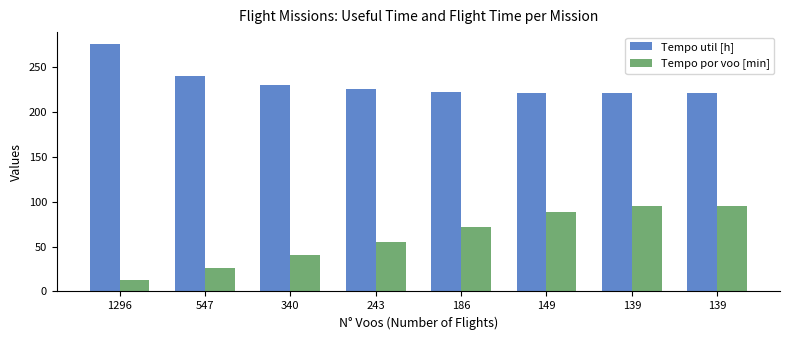

How many categories are shown in the chart?

8